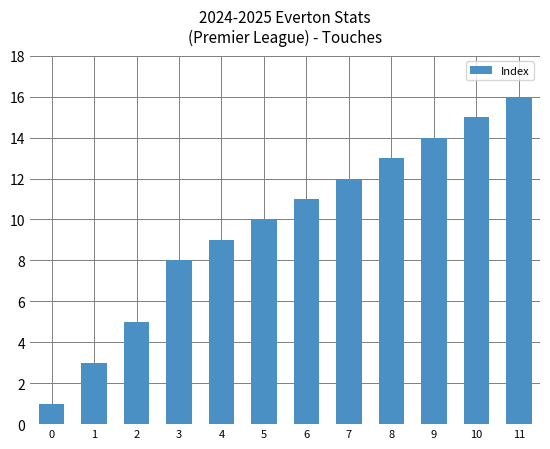

List the labels in order of value, smallest first.

0, 1, 2, 3, 4, 5, 6, 7, 8, 9, 10, 11